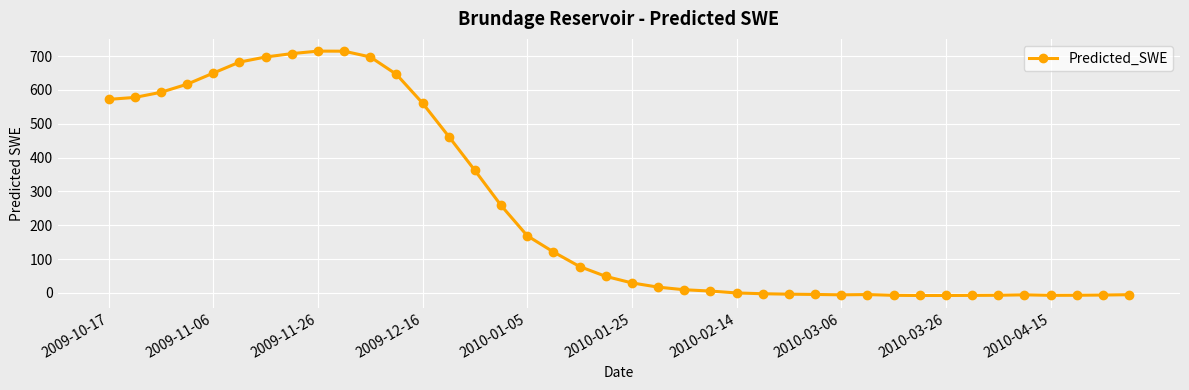

What is the value of the 20th point from the left?

49.0